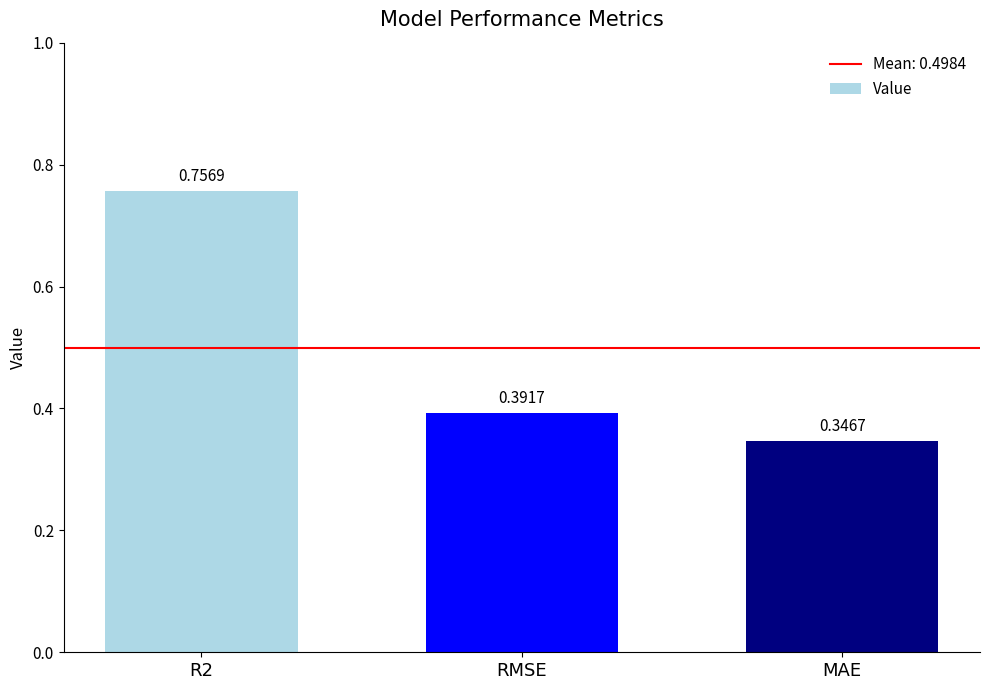

What is the sum of the values at MAE and R2?

1.1